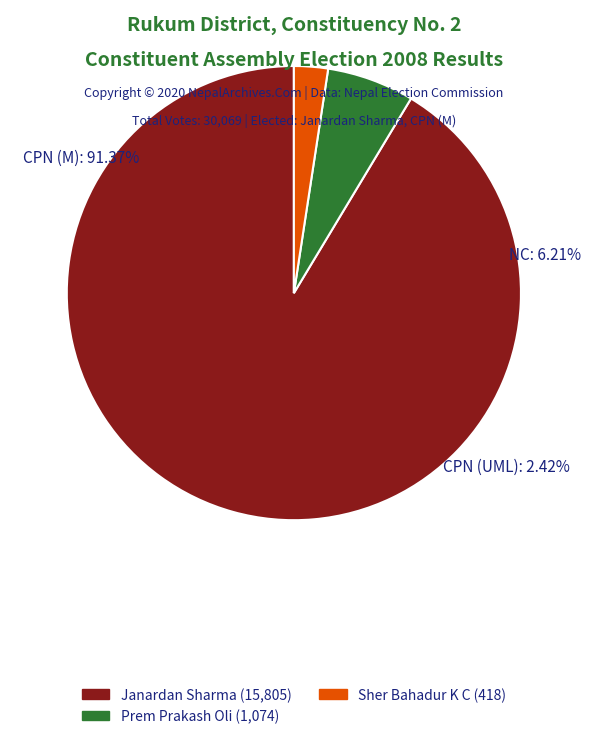

To the nearest percent, what percentage of the pie is 18?

1%